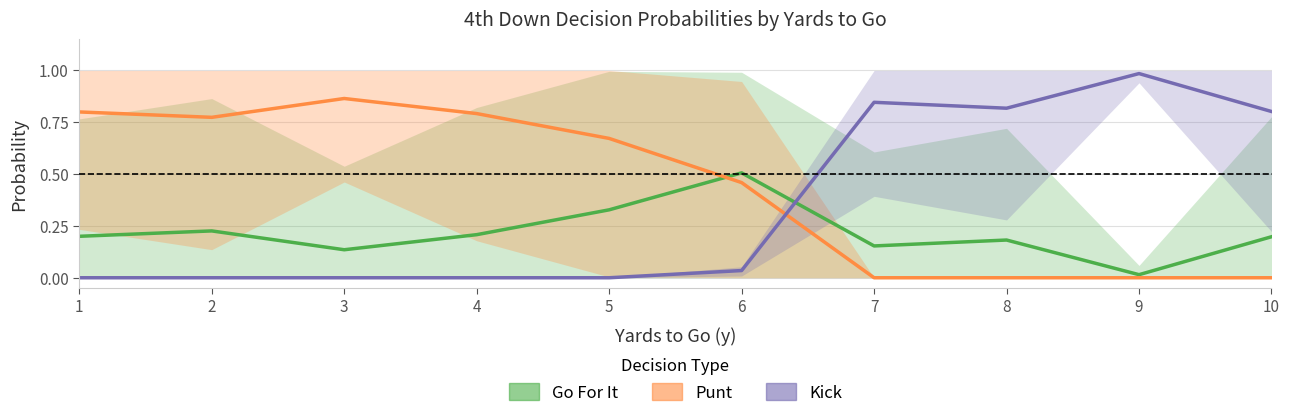

What are all the series names shown in the legend?

Go For It, Punt, Kick